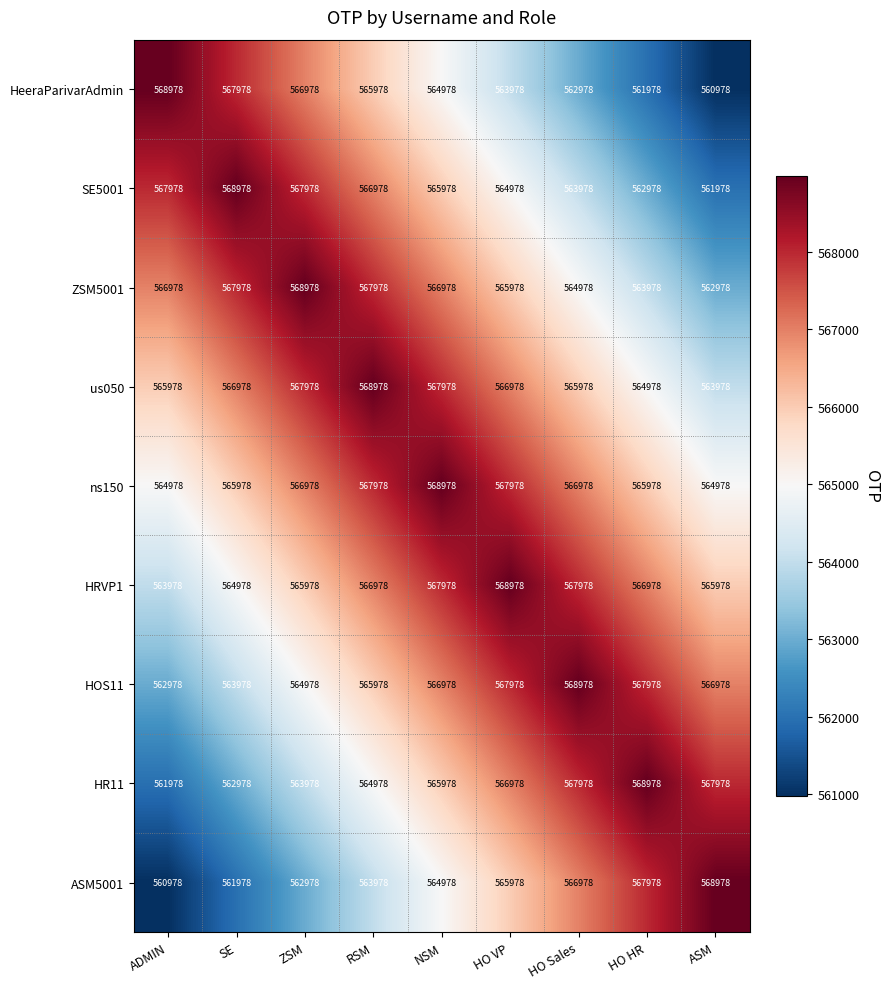

How many categories are shown in the chart?

9